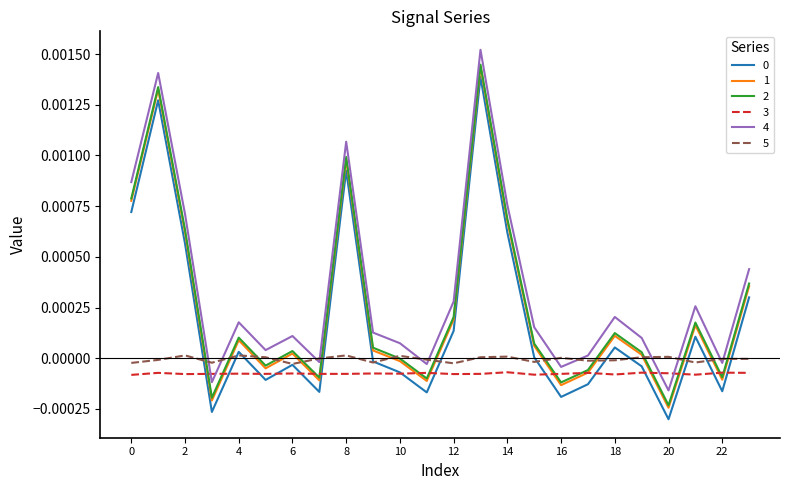

Is this an area chart (filled region under the line)?

No